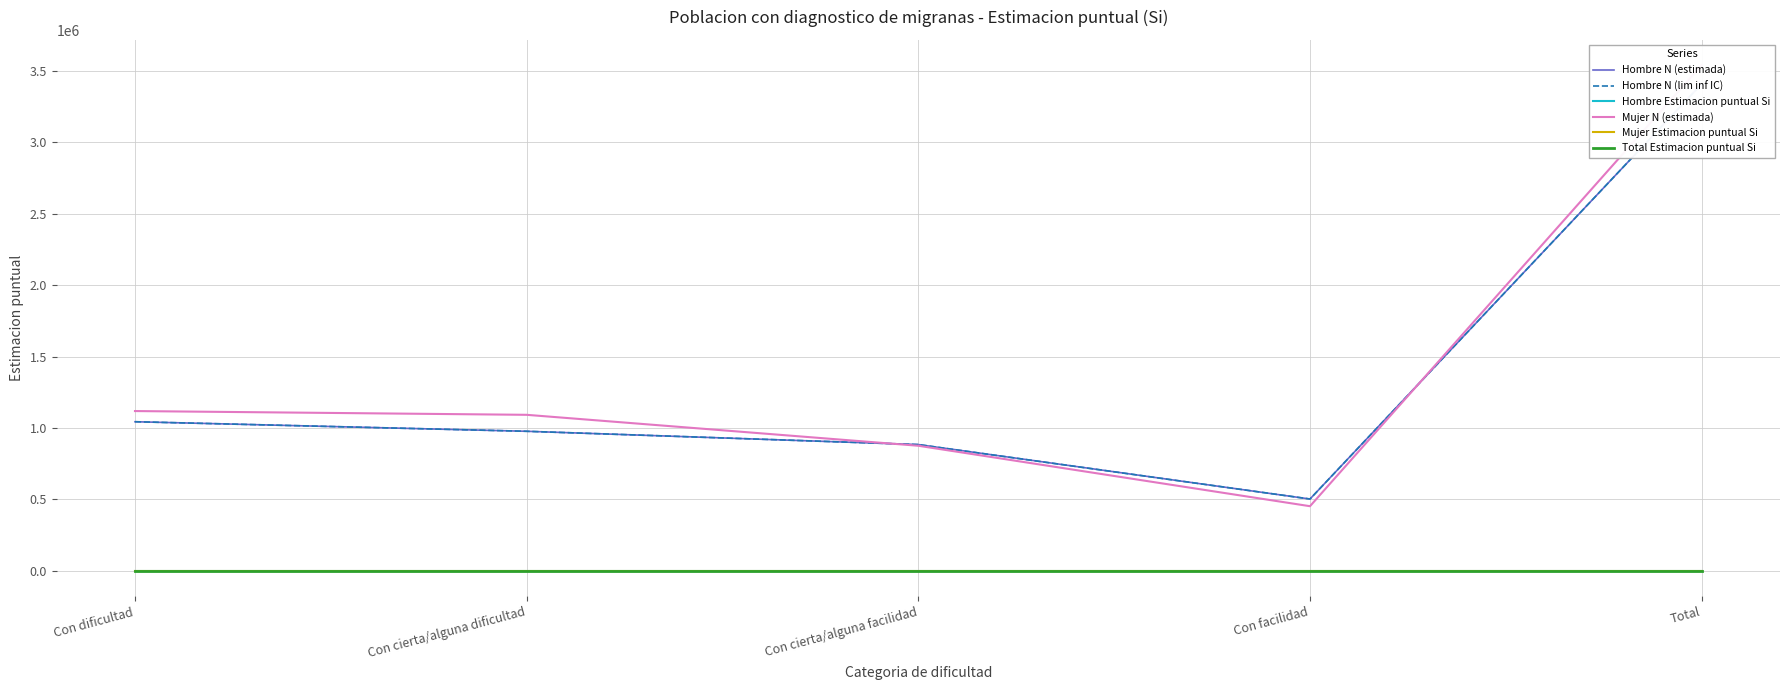

How many interior local peaks does the Hombre Estimacion puntual Si series have?

1